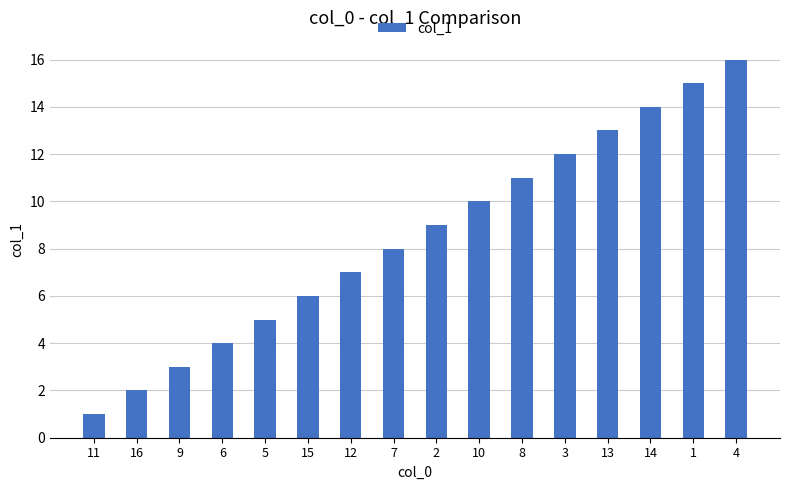

Rank the categories by value from highest to lowest.

4, 1, 14, 13, 3, 8, 10, 2, 7, 12, 15, 5, 6, 9, 16, 11